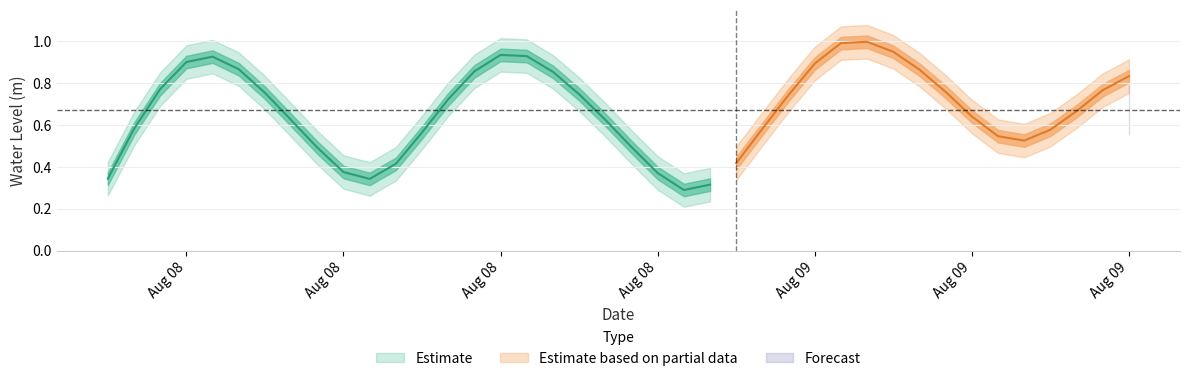

What is the change in value from 2023-08-08 07:00:00 to 2023-08-08 22:00:00?

-0.3